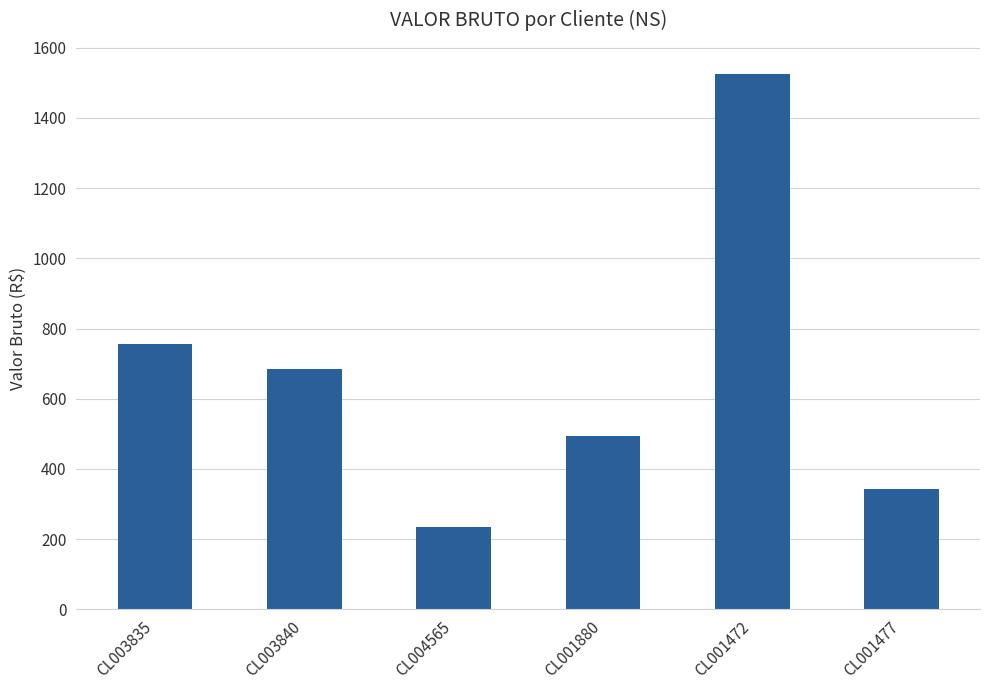

Reading left to right, list all the values displayed in this chart.

CL003835=756.2	CL003840=685.0	CL004565=233.5	CL001880=494.8	CL001472=1526.0	CL001477=341.5